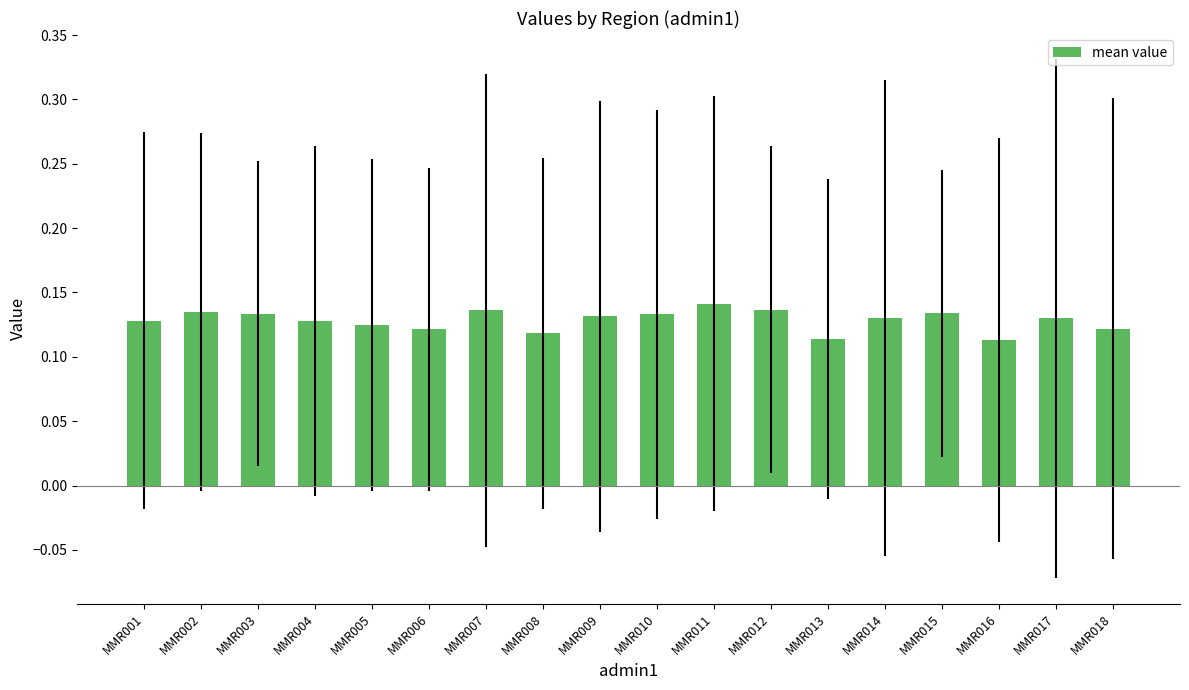

Count the values in the range 0 to 1.

18